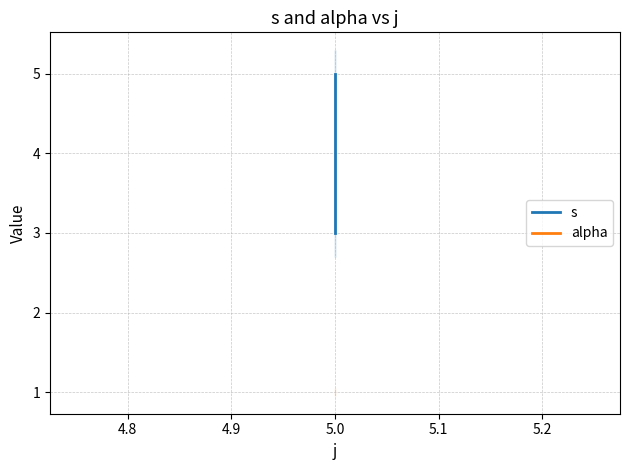

Is it true that alpha equals 1 at 5.0?

True